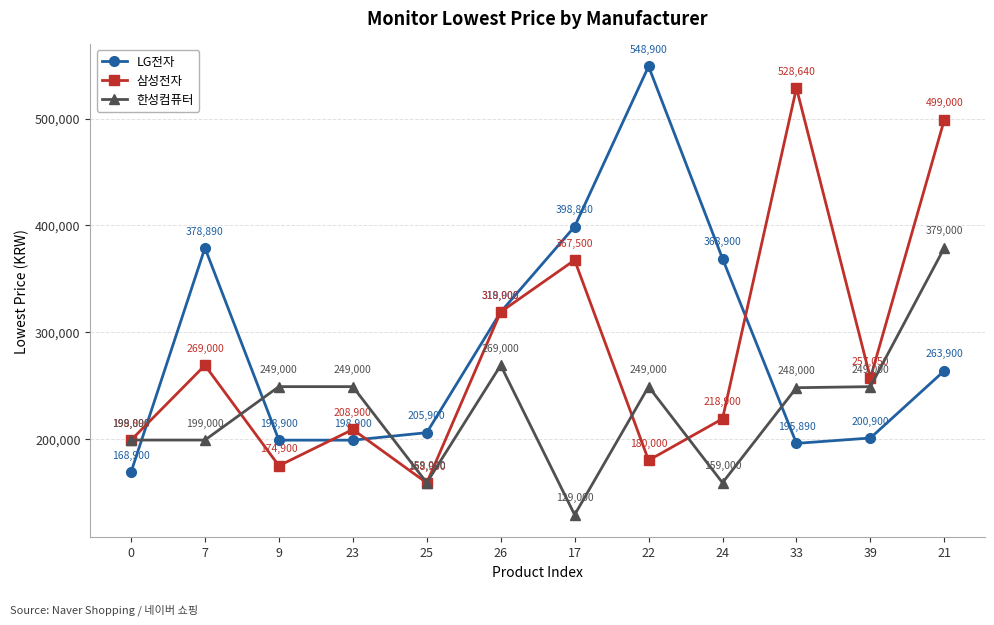

What is the label of the 10th point from the right?

9